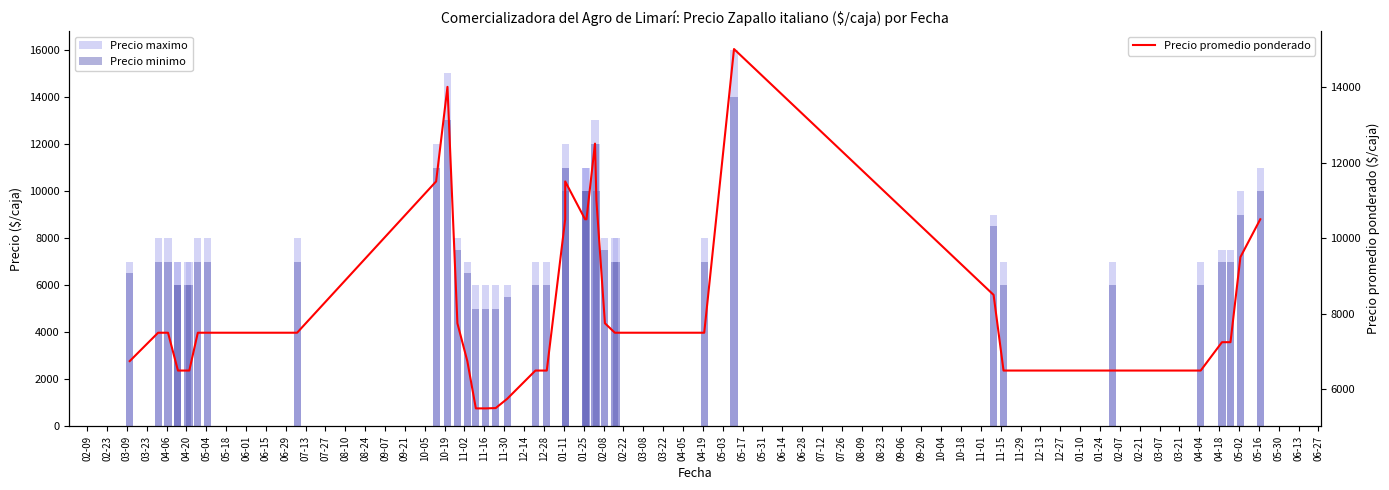

Are the bars horizontal?

No